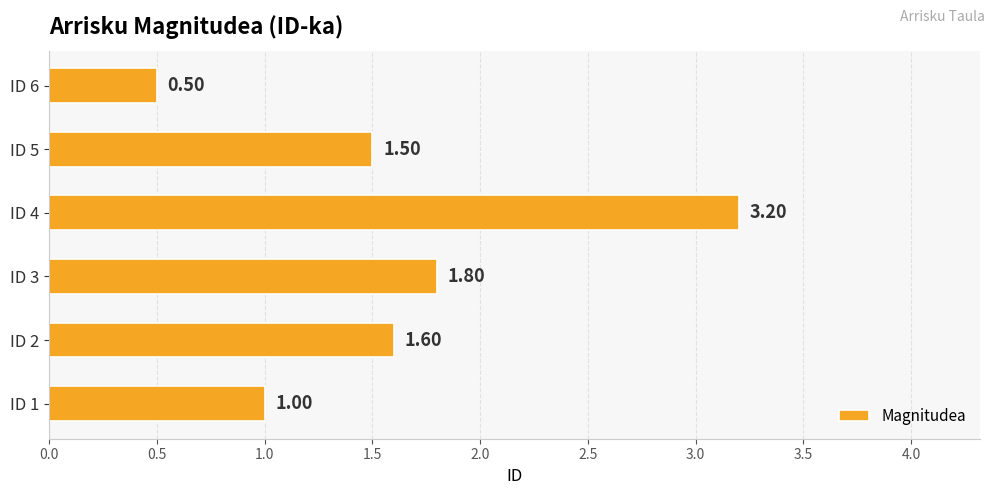

What is the greatest value displayed?

3.2